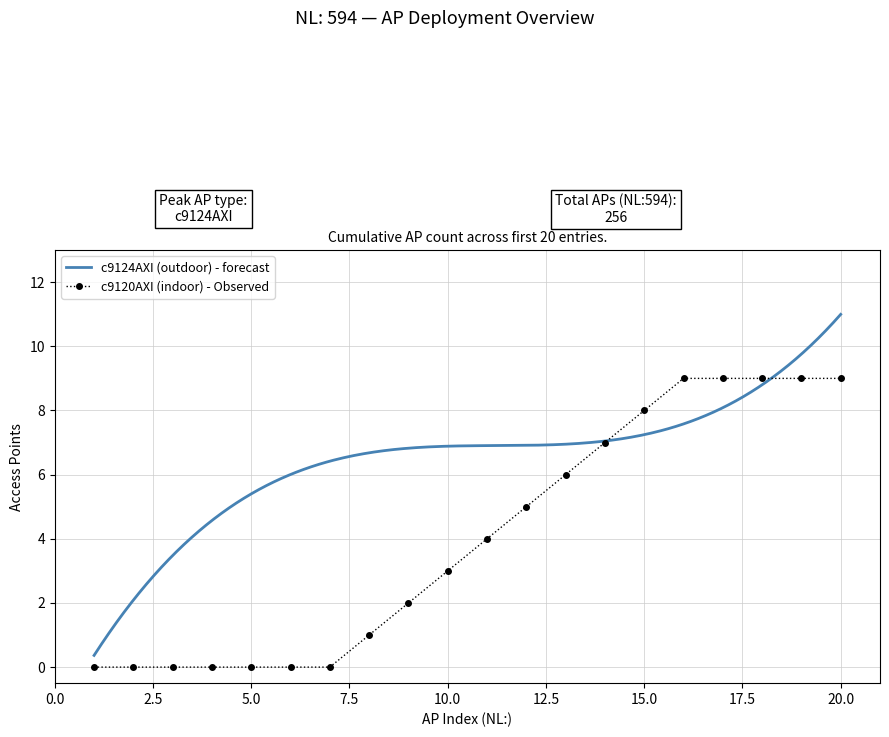

What is the lowest value of the c9124AXI (outdoor) - forecast series?

0.4